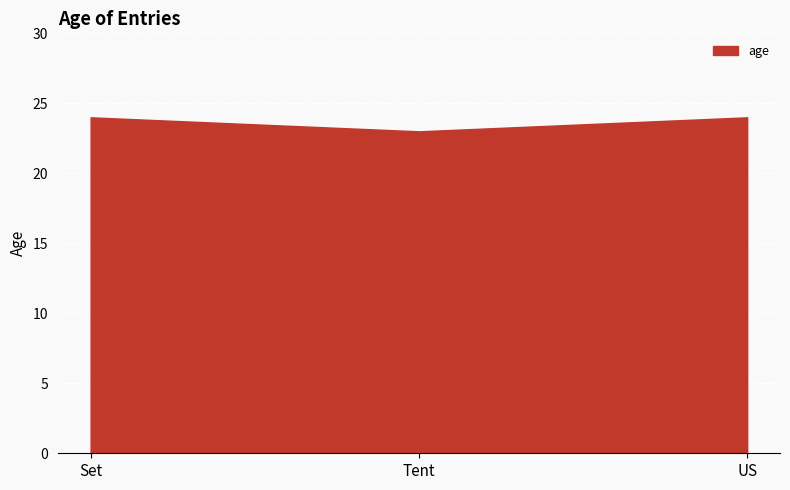

Where is the data nearest to the value 23?

Tent